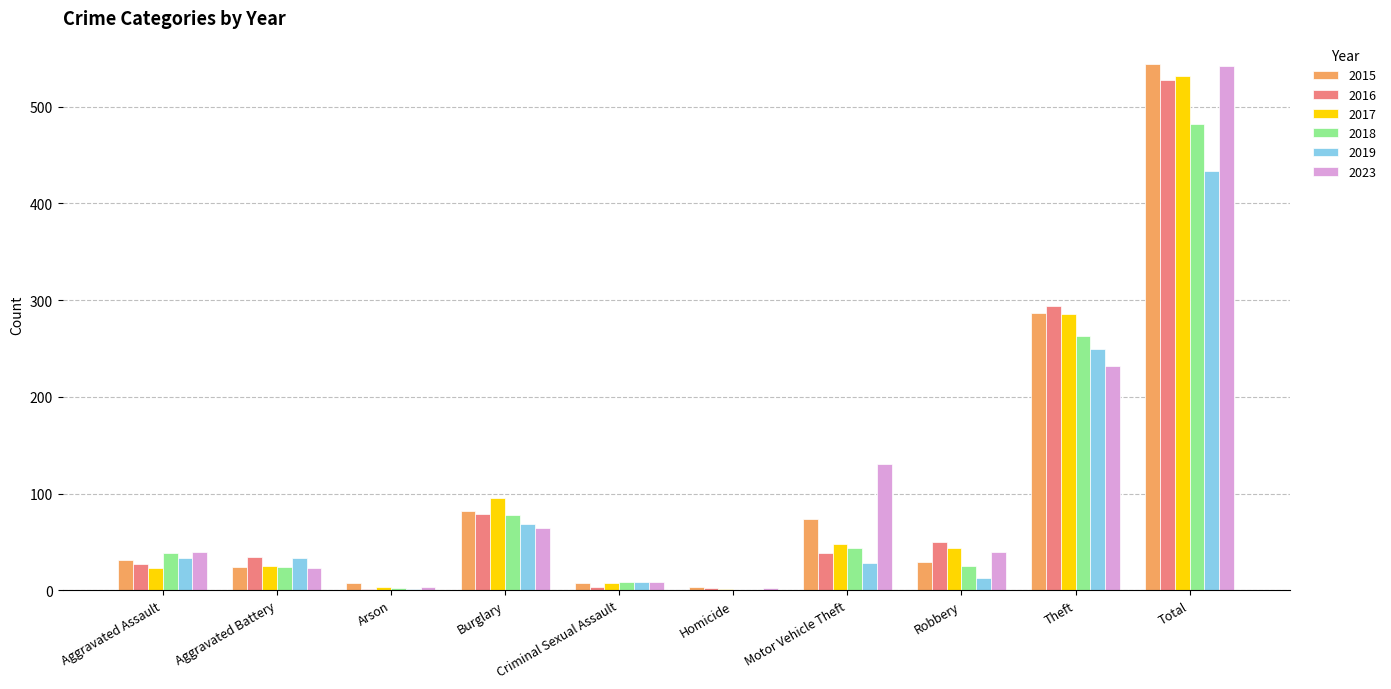

Between Criminal Sexual Assault and Homicide, which series saw the biggest shift?

2019